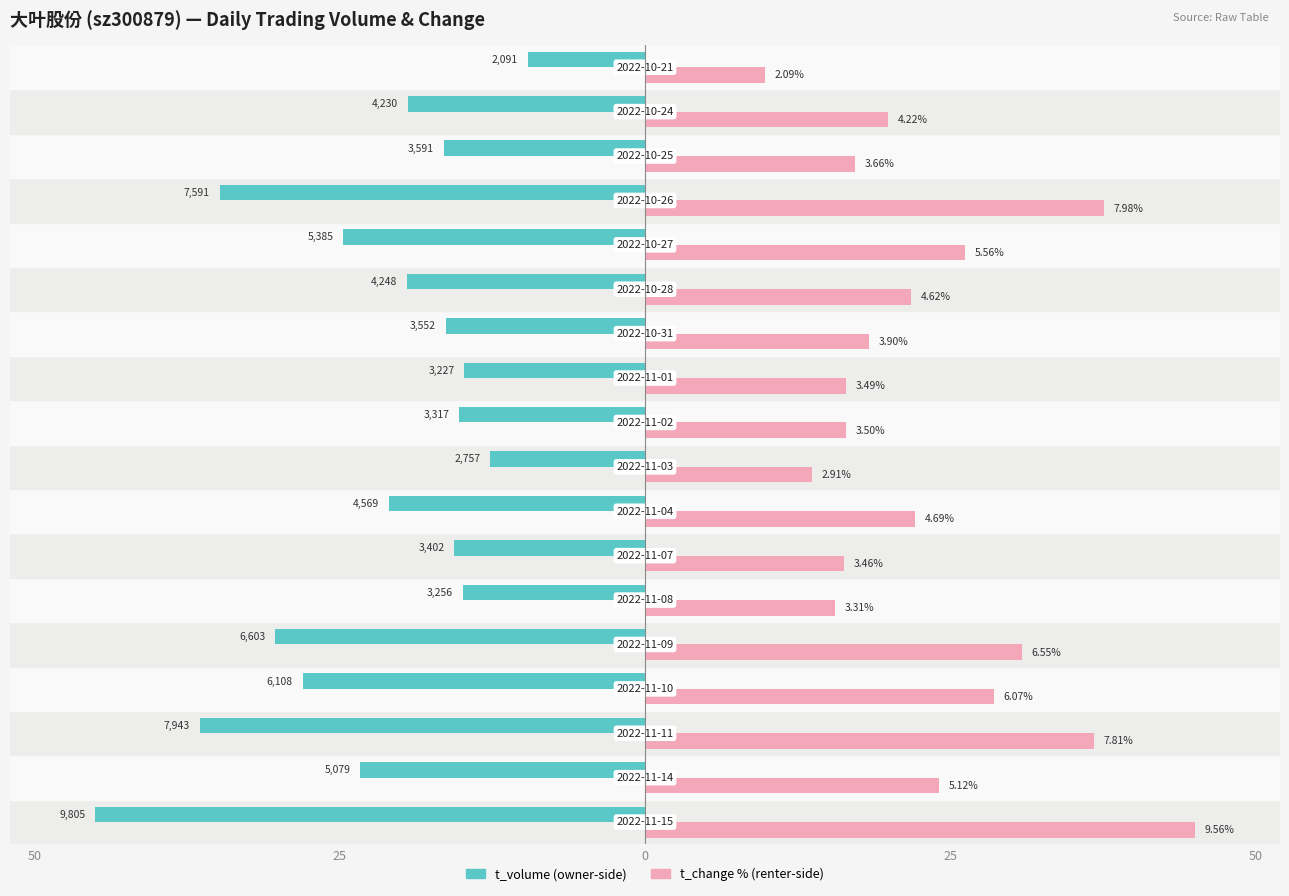

Reading right to left, list all the values displayed in this chart.

t_volume: -9.6	-19.4	-16.5	-34.8	-24.7	-19.5	-16.3	-14.8	-15.2	-12.7	-21.0	-15.6	-14.9	-30.3	-28.0	-36.5	-23.3	-45.0
t_change: 9.8	19.9	17.2	37.6	26.2	21.7	18.4	16.4	16.5	13.7	22.1	16.3	15.6	30.8	28.6	36.8	24.1	45.0